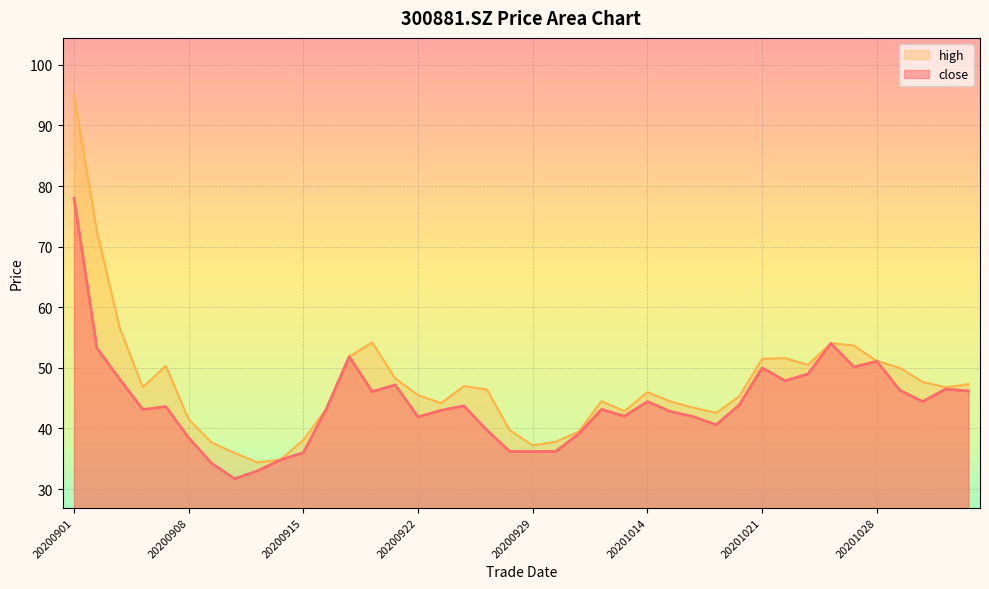

Which series has the largest total across all categories?

high